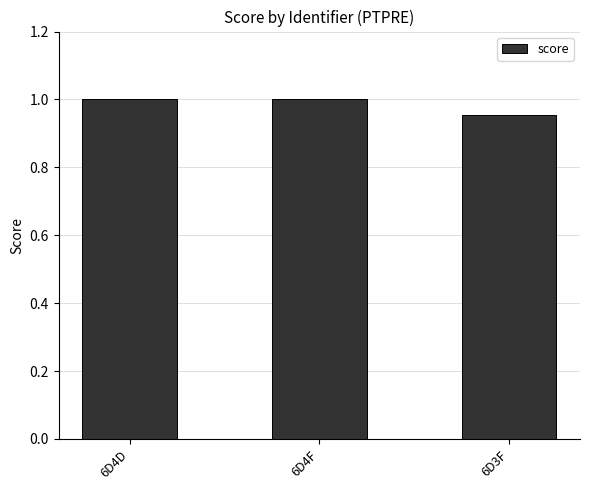

Between 6D3F and 6D4D, which is larger?

6D4D